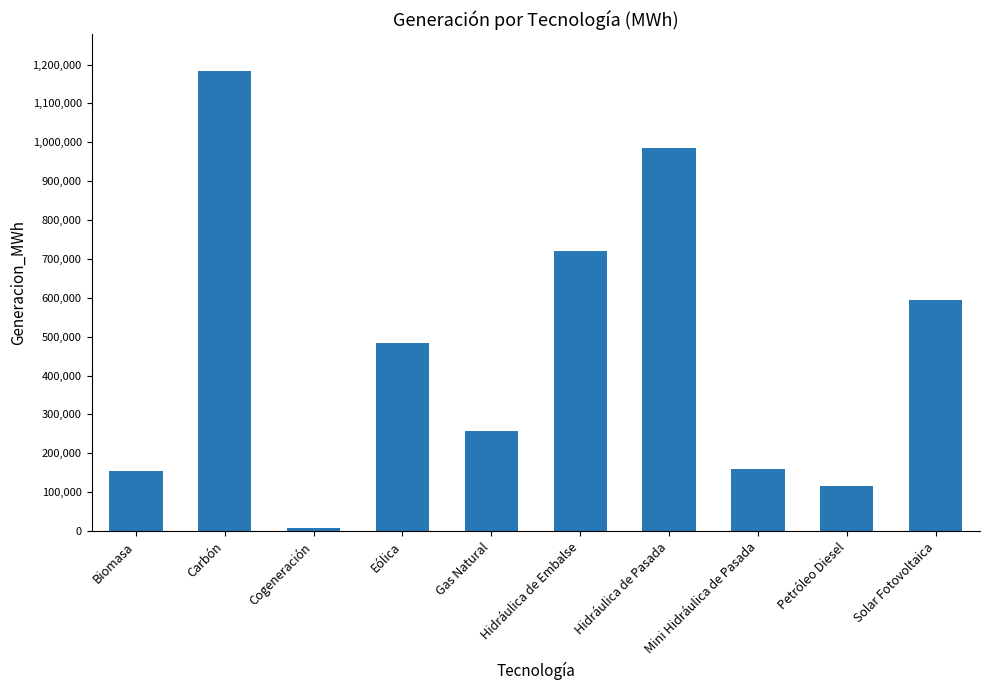

What is the sum of the values at Hidráulica de Pasada and Carbón?

2168415.0